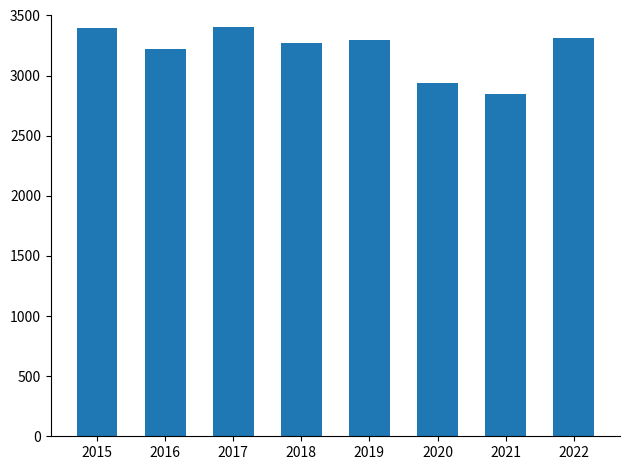

What is the minimum value shown in the chart?

2849